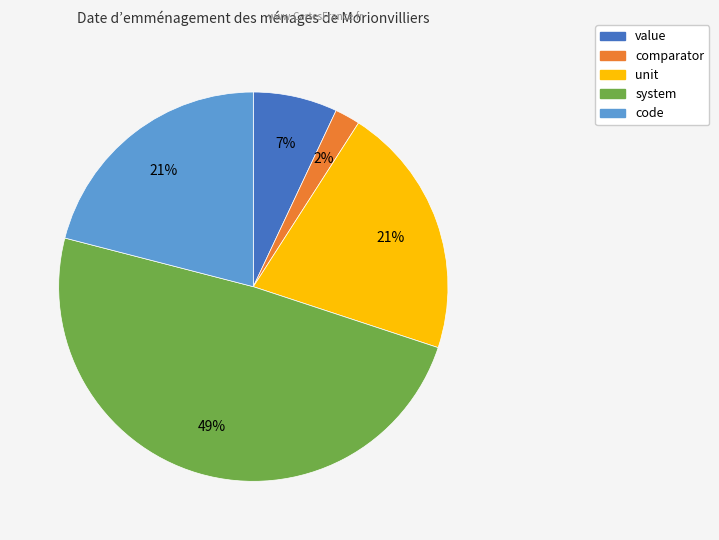

Is it true that code is 21% of the pie?

True